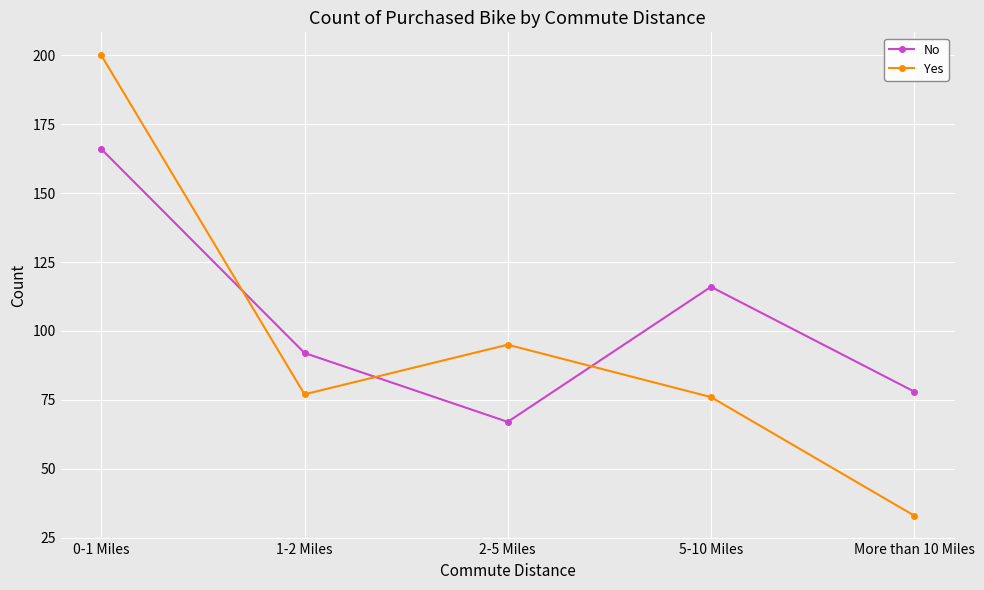

Which series has the widest spread of values?

Yes